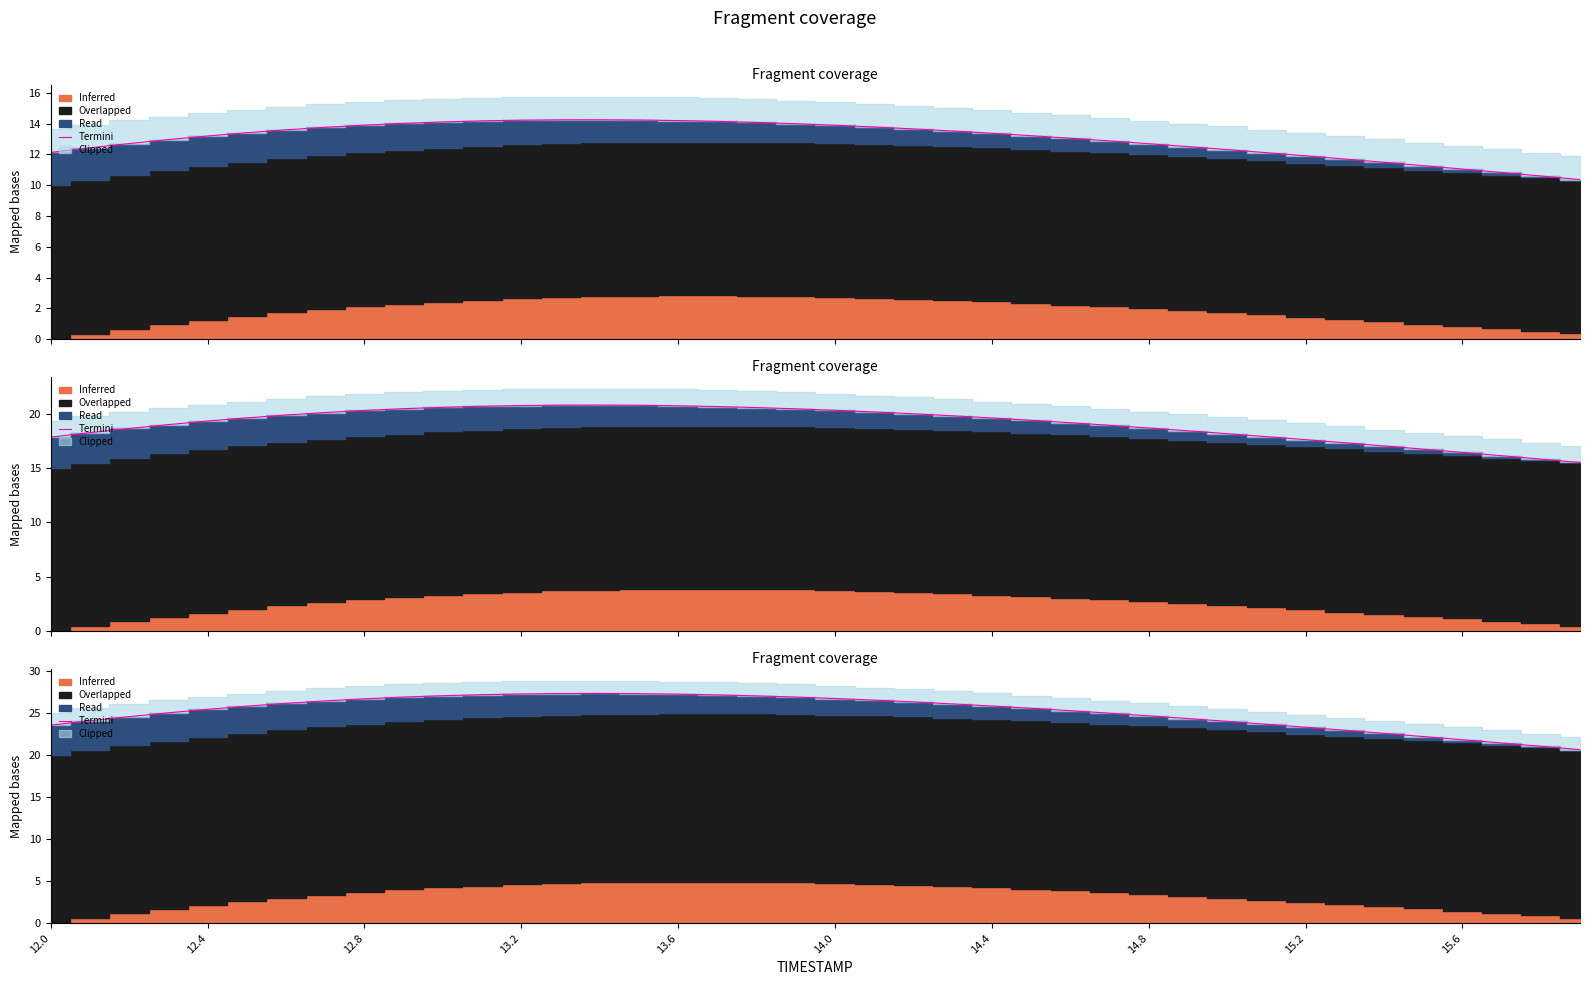

Approximately how many times larger is the value at 31 compared to 20?

0.9